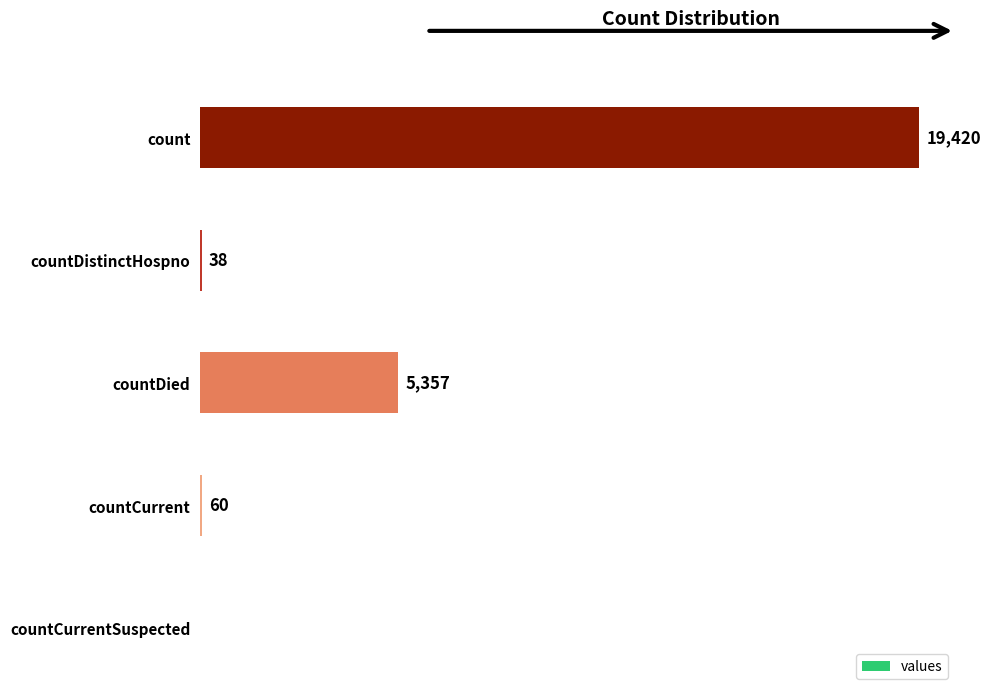

At which label is the value closest to 9710?

countDied